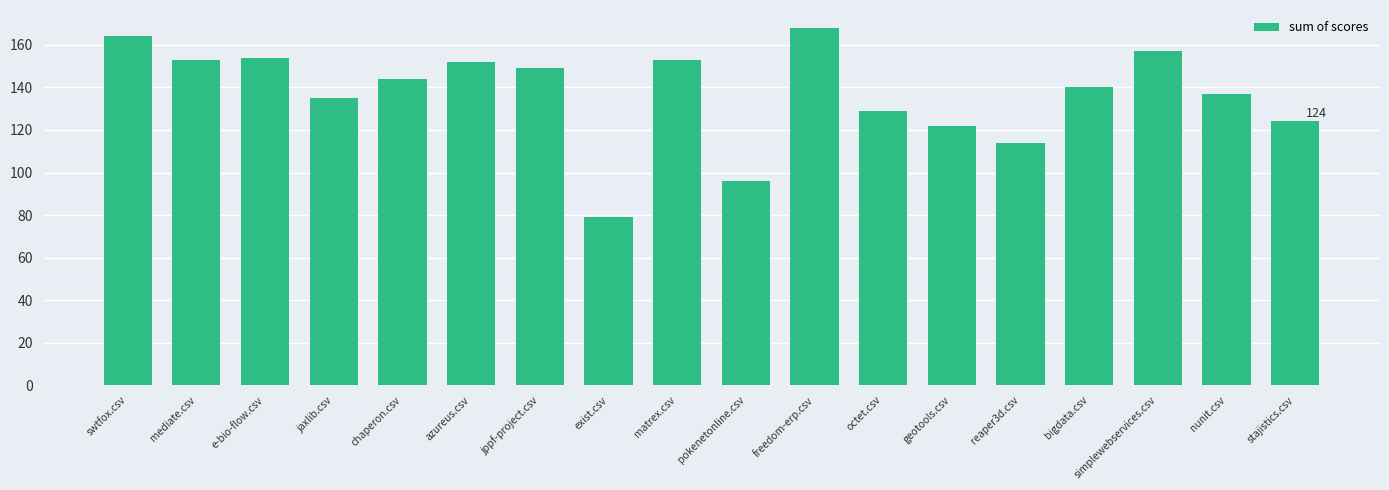

What position from the left is bigdata.csv?

15